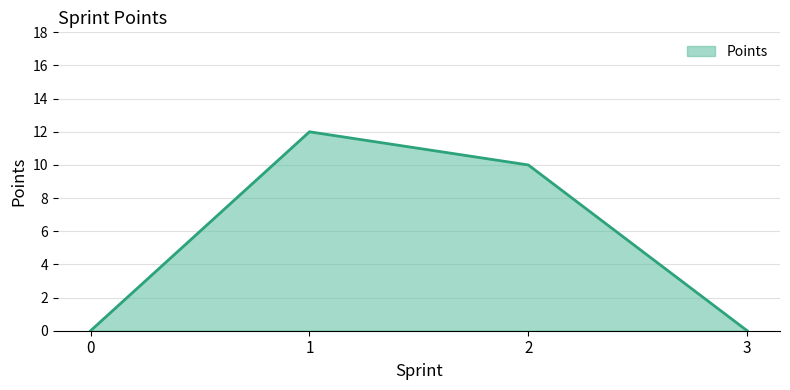

What is the change in value from 0 to 1?

+12